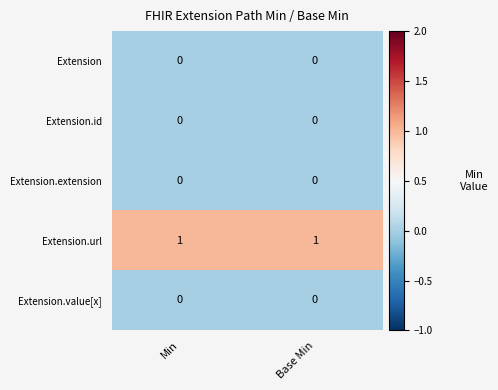

True or false: Extension.url has a value of 0 at Base Min.

False